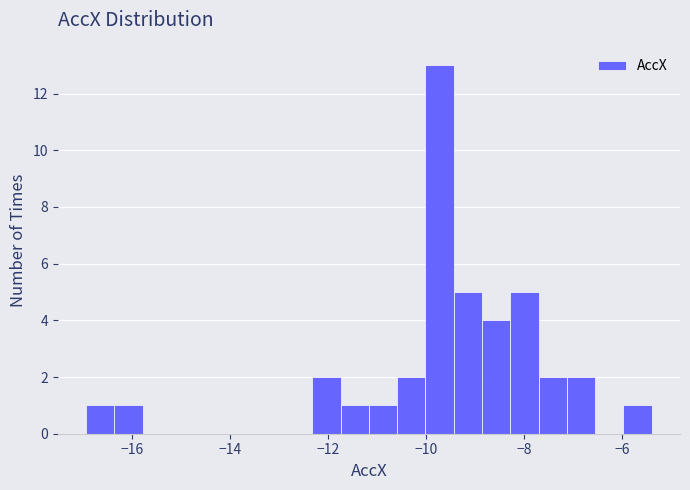

Around what value on the x-axis is the tallest bar? Give the approximate position of its centre, as read against the axis.

-9.8